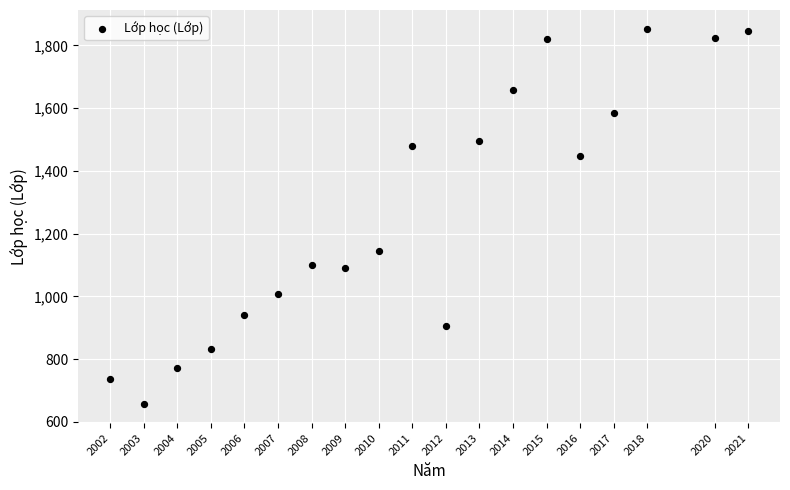

What is the range of X values (max minus min)?

19